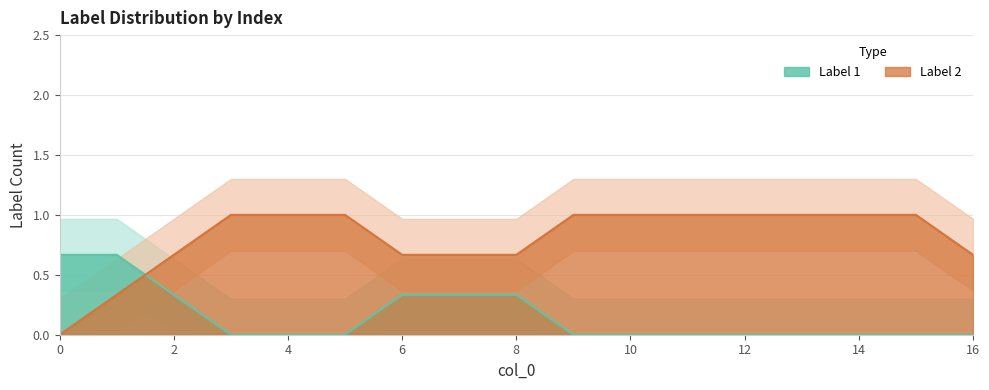

The Label_1 series shows 0 at 12. True or false?

True